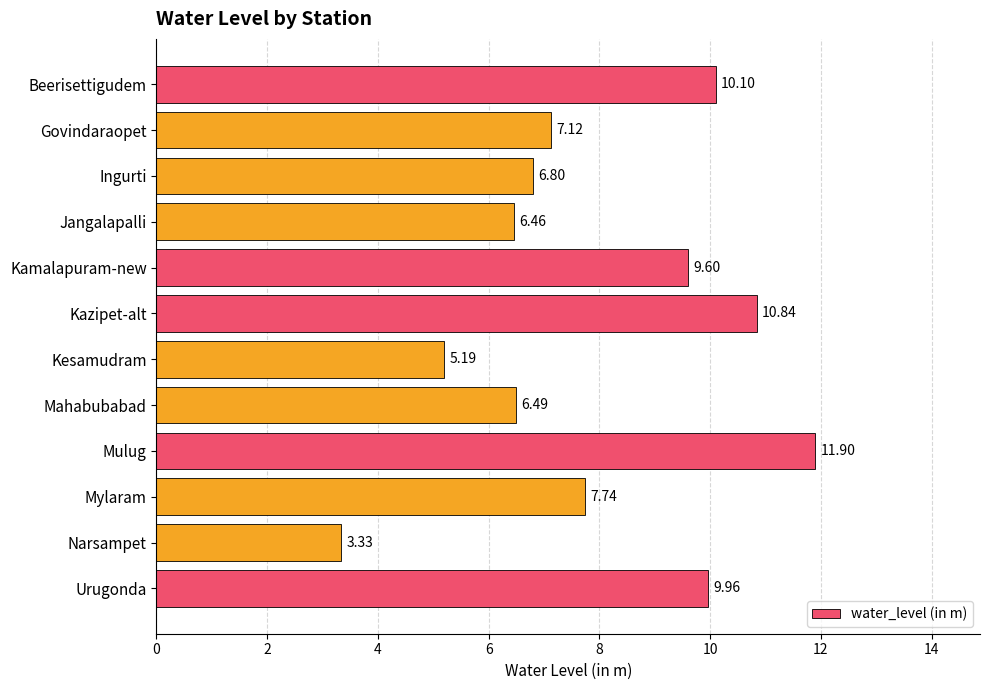

Does the chart contain stacked bars?

No